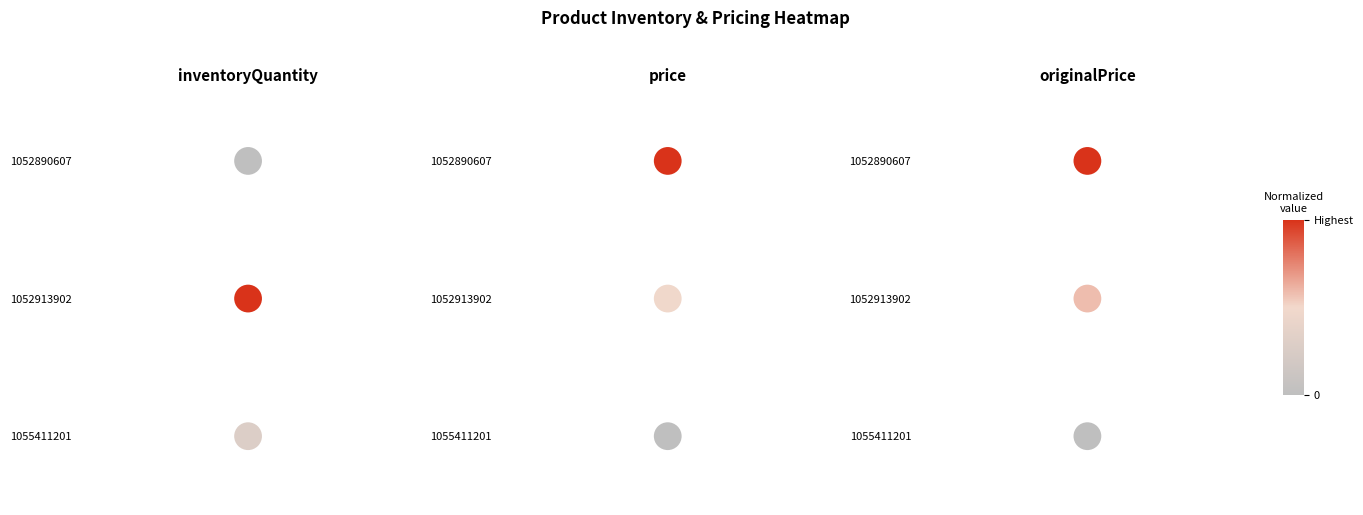

Count the price values in the range 0 to 2.

3